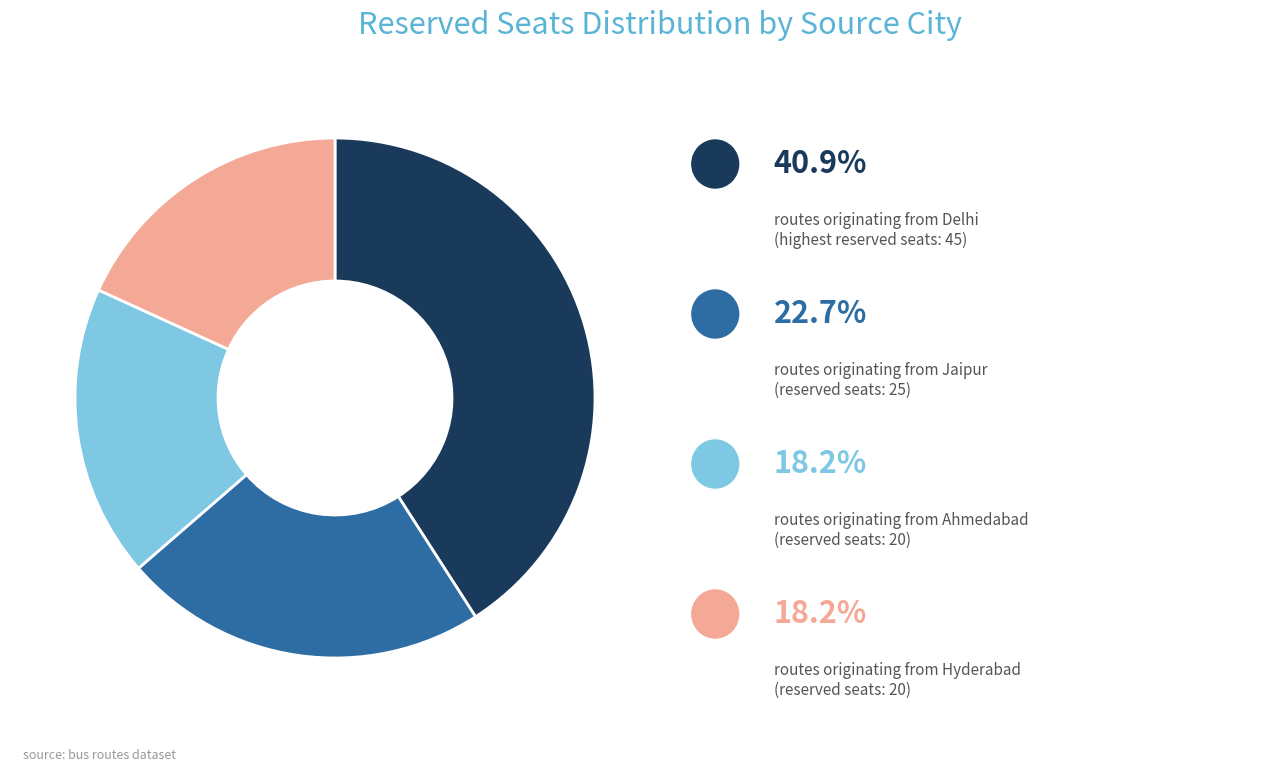

Is there a majority slice in this chart?

No